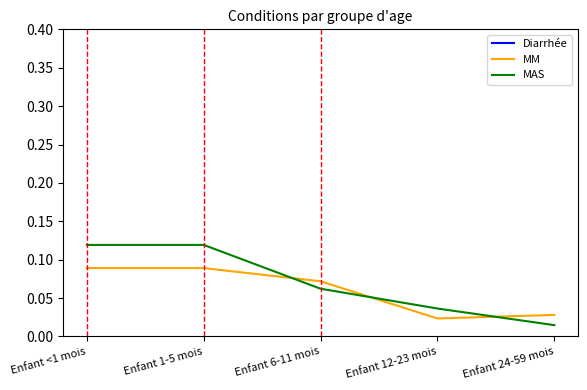

Which series has the largest range (max minus min)?

MAS